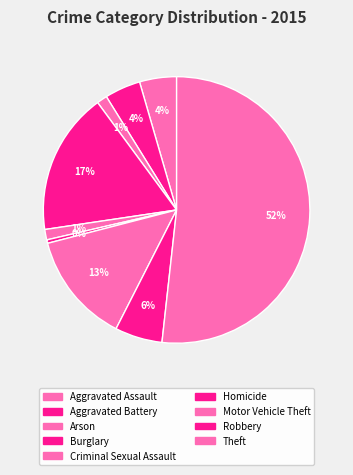

What is the change in value from Homicide to Robbery?

+38